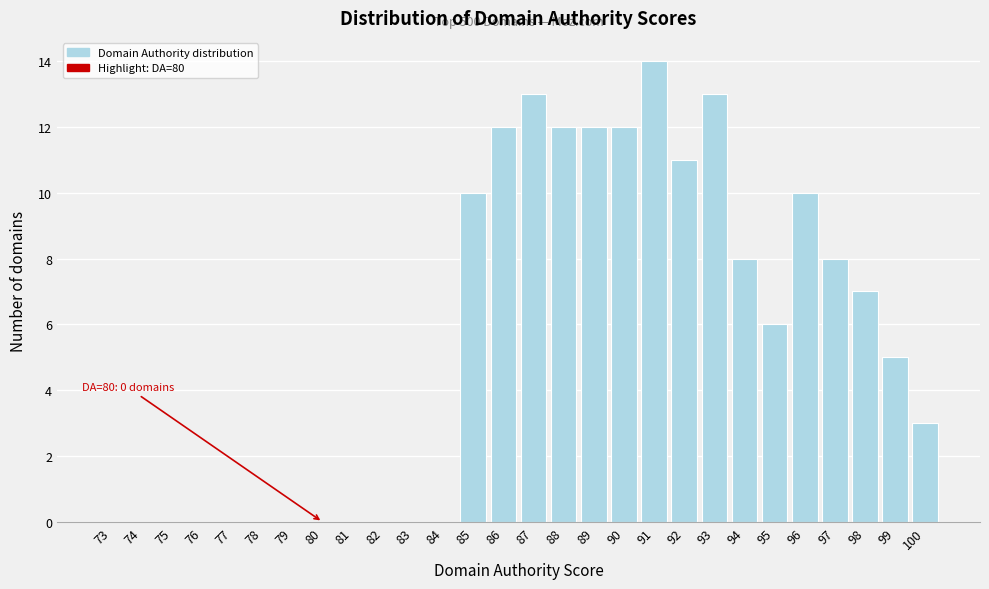

Reading left to right, what are all the values shown in this chart?

73=0	74=0	75=0	76=0	77=0	78=0	79=0	80=0	81=0	82=0	83=0	84=0	85=10	86=12	87=13	88=12	89=12	90=12	91=14	92=11	93=13	94=8	95=6	96=10	97=8	98=7	99=5	100=3